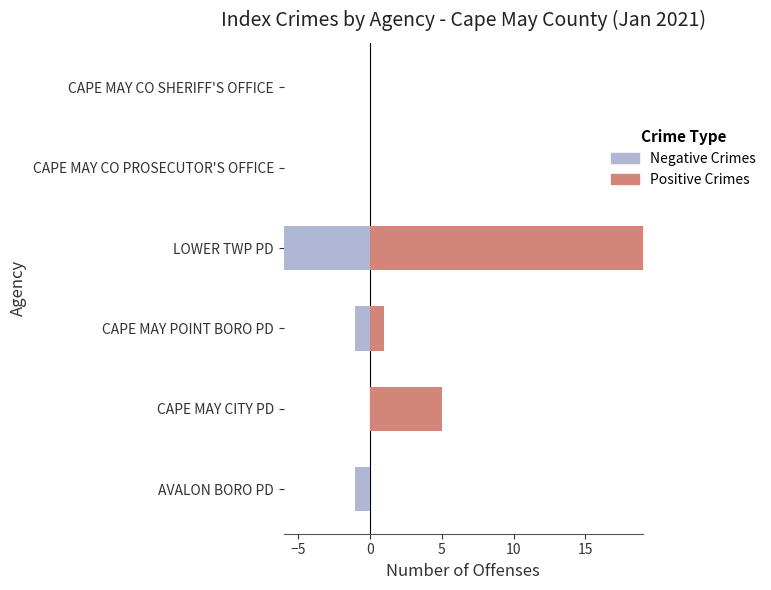

How many data points does each series have?

6